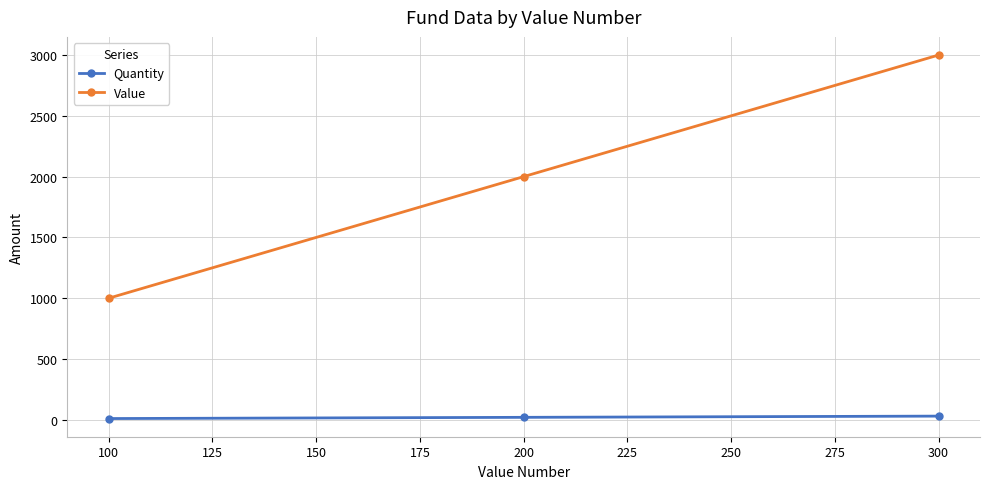

Rank the series by their average value, from highest to lowest.

Value, Quantity